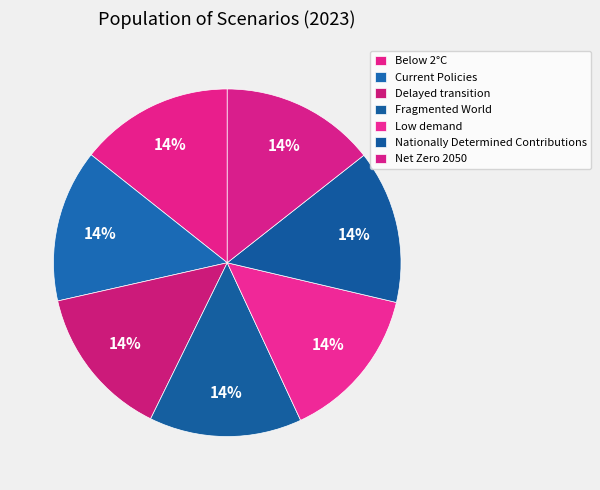

What percentage is the Nationally Determined Contributions slice, to the nearest percent?

14%